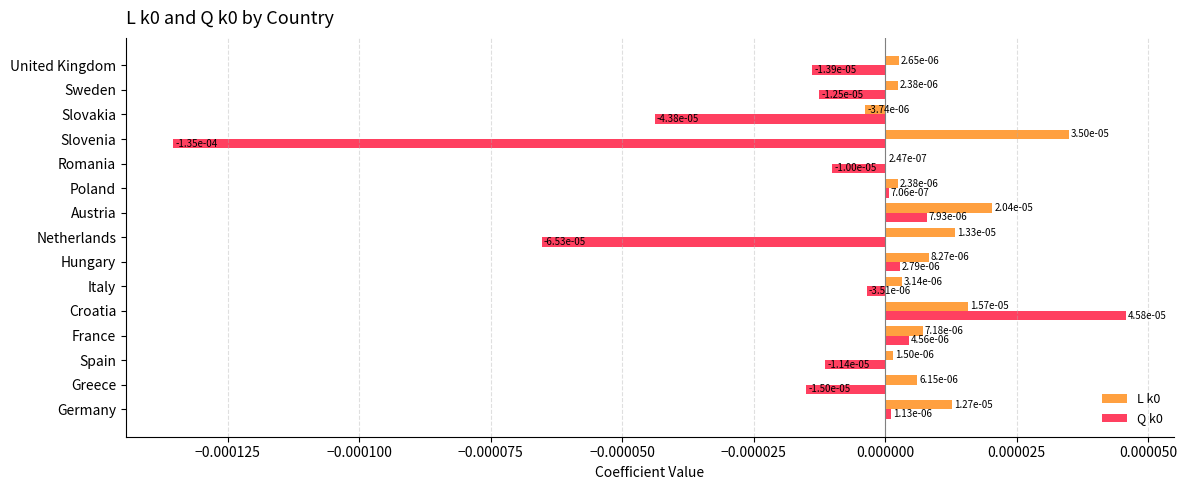

How many categories are shown in the chart?

15